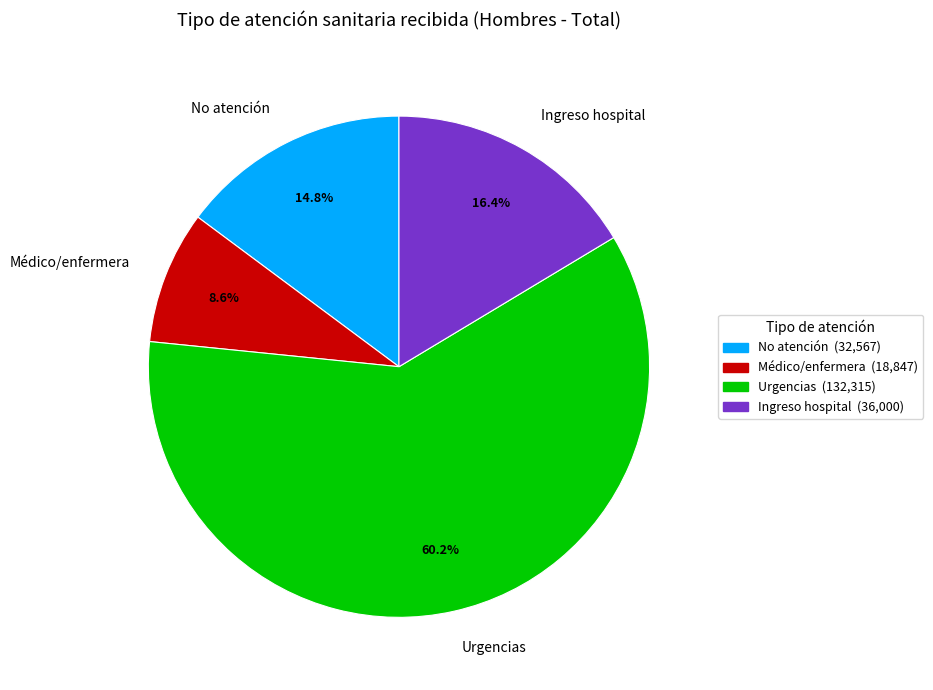

Which category has the smallest portion of the pie?

Médico/enfermera